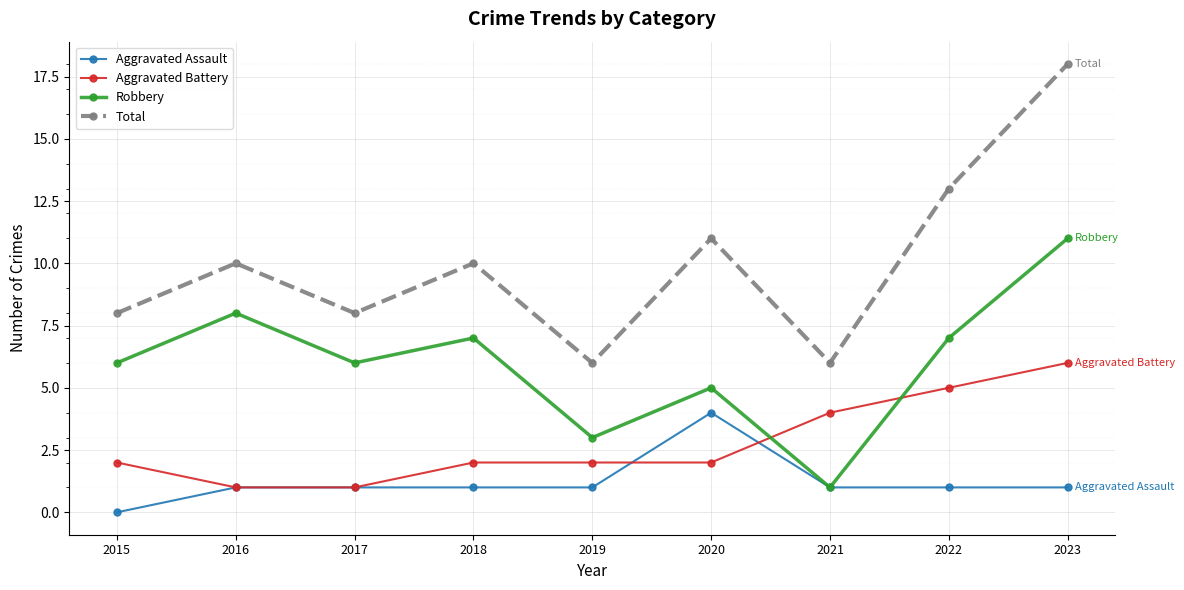

How many series are shown in this chart?

4